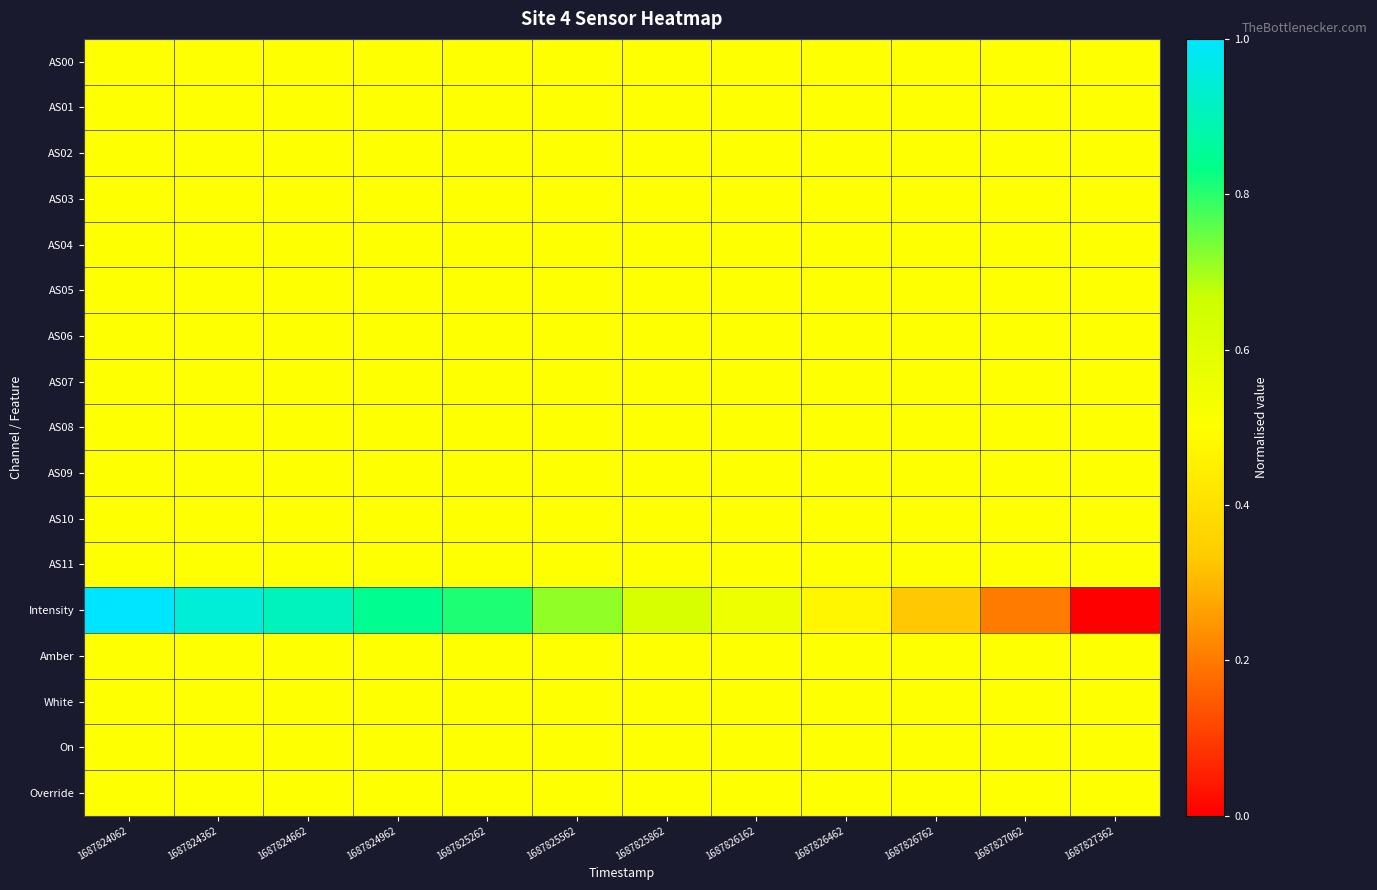

Reading left to right, transcribe all the data shown in this chart.

AS00: 1687824062=0.5	1687824362=0.5	1687824662=0.5	1687824962=0.5	1687825262=0.5	1687825562=0.5	1687825862=0.5	1687826162=0.5	1687826462=0.5	1687826762=0.5	1687827062=0.5	1687827362=0.5
AS01: 1687824062=0.5	1687824362=0.5	1687824662=0.5	1687824962=0.5	1687825262=0.5	1687825562=0.5	1687825862=0.5	1687826162=0.5	1687826462=0.5	1687826762=0.5	1687827062=0.5	1687827362=0.5
AS02: 1687824062=0.5	1687824362=0.5	1687824662=0.5	1687824962=0.5	1687825262=0.5	1687825562=0.5	1687825862=0.5	1687826162=0.5	1687826462=0.5	1687826762=0.5	1687827062=0.5	1687827362=0.5
AS03: 1687824062=0.5	1687824362=0.5	1687824662=0.5	1687824962=0.5	1687825262=0.5	1687825562=0.5	1687825862=0.5	1687826162=0.5	1687826462=0.5	1687826762=0.5	1687827062=0.5	1687827362=0.5
AS04: 1687824062=0.5	1687824362=0.5	1687824662=0.5	1687824962=0.5	1687825262=0.5	1687825562=0.5	1687825862=0.5	1687826162=0.5	1687826462=0.5	1687826762=0.5	1687827062=0.5	1687827362=0.5
AS05: 1687824062=0.5	1687824362=0.5	1687824662=0.5	1687824962=0.5	1687825262=0.5	1687825562=0.5	1687825862=0.5	1687826162=0.5	1687826462=0.5	1687826762=0.5	1687827062=0.5	1687827362=0.5
AS06: 1687824062=0.5	1687824362=0.5	1687824662=0.5	1687824962=0.5	1687825262=0.5	1687825562=0.5	1687825862=0.5	1687826162=0.5	1687826462=0.5	1687826762=0.5	1687827062=0.5	1687827362=0.5
AS07: 1687824062=0.5	1687824362=0.5	1687824662=0.5	1687824962=0.5	1687825262=0.5	1687825562=0.5	1687825862=0.5	1687826162=0.5	1687826462=0.5	1687826762=0.5	1687827062=0.5	1687827362=0.5
AS08: 1687824062=0.5	1687824362=0.5	1687824662=0.5	1687824962=0.5	1687825262=0.5	1687825562=0.5	1687825862=0.5	1687826162=0.5	1687826462=0.5	1687826762=0.5	1687827062=0.5	1687827362=0.5
AS09: 1687824062=0.5	1687824362=0.5	1687824662=0.5	1687824962=0.5	1687825262=0.5	1687825562=0.5	1687825862=0.5	1687826162=0.5	1687826462=0.5	1687826762=0.5	1687827062=0.5	1687827362=0.5
AS10: 1687824062=0.5	1687824362=0.5	1687824662=0.5	1687824962=0.5	1687825262=0.5	1687825562=0.5	1687825862=0.5	1687826162=0.5	1687826462=0.5	1687826762=0.5	1687827062=0.5	1687827362=0.5
AS11: 1687824062=0.5	1687824362=0.5	1687824662=0.5	1687824962=0.5	1687825262=0.5	1687825562=0.5	1687825862=0.5	1687826162=0.5	1687826462=0.5	1687826762=0.5	1687827062=0.5	1687827362=0.5
Intensity: 1687824062=1.0	1687824362=0.9	1687824662=0.9	1687824962=0.8	1687825262=0.8	1687825562=0.7	1687825862=0.6	1687826162=0.6	1687826462=0.5	1687826762=0.3	1687827062=0.2	1687827362=0.0
Amber: 1687824062=0.5	1687824362=0.5	1687824662=0.5	1687824962=0.5	1687825262=0.5	1687825562=0.5	1687825862=0.5	1687826162=0.5	1687826462=0.5	1687826762=0.5	1687827062=0.5	1687827362=0.5
White: 1687824062=0.5	1687824362=0.5	1687824662=0.5	1687824962=0.5	1687825262=0.5	1687825562=0.5	1687825862=0.5	1687826162=0.5	1687826462=0.5	1687826762=0.5	1687827062=0.5	1687827362=0.5
On: 1687824062=0.5	1687824362=0.5	1687824662=0.5	1687824962=0.5	1687825262=0.5	1687825562=0.5	1687825862=0.5	1687826162=0.5	1687826462=0.5	1687826762=0.5	1687827062=0.5	1687827362=0.5
Override: 1687824062=0.5	1687824362=0.5	1687824662=0.5	1687824962=0.5	1687825262=0.5	1687825562=0.5	1687825862=0.5	1687826162=0.5	1687826462=0.5	1687826762=0.5	1687827062=0.5	1687827362=0.5